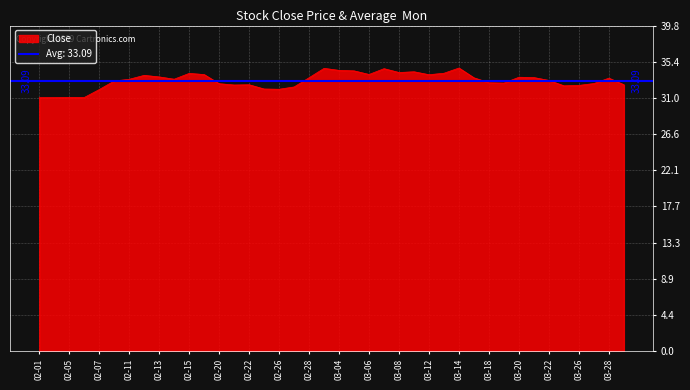

What is the label of the 9th point from the right?

2013-03-19